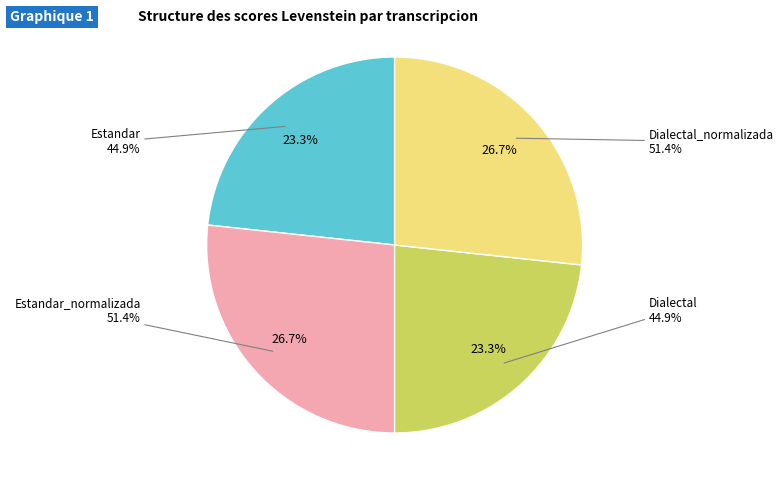

How many segments does this pie chart have?

4